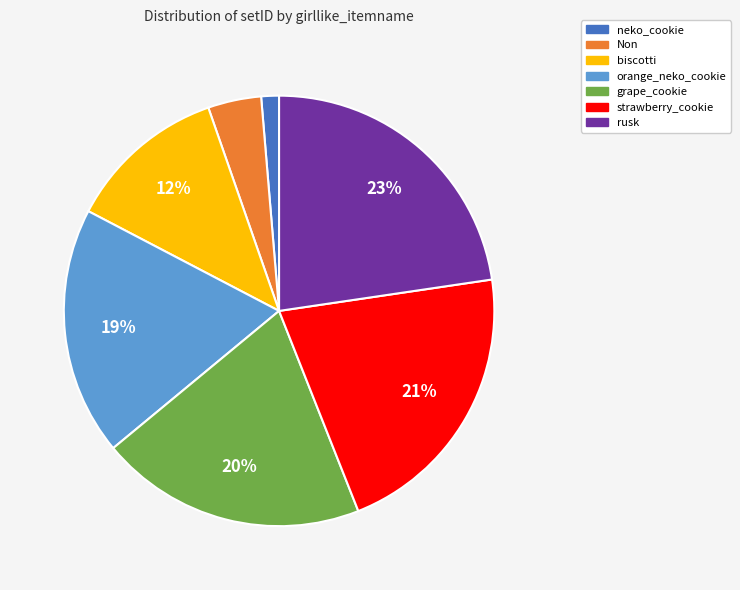

Is it true that strawberry_cookie is 21% of the pie?

True